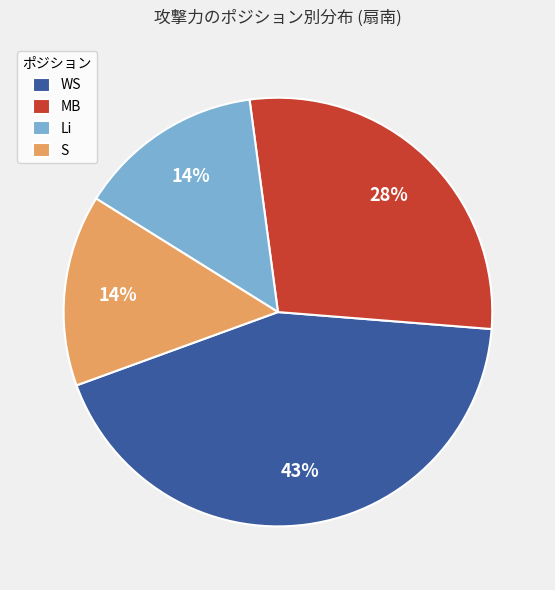

What is the ratio of the value at WS to the value at Li?

3.1